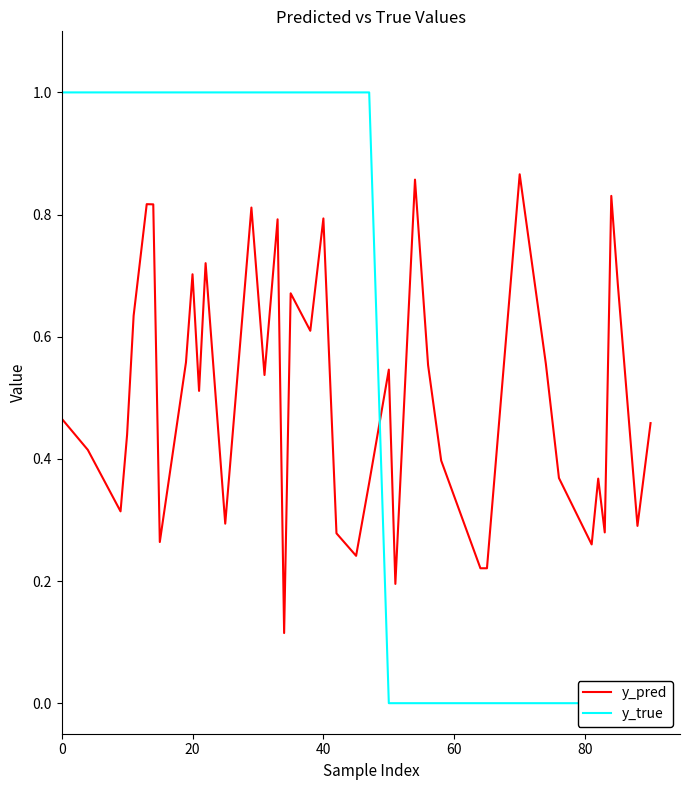

True or false: y_true has a value of -0.4 at 28.

False